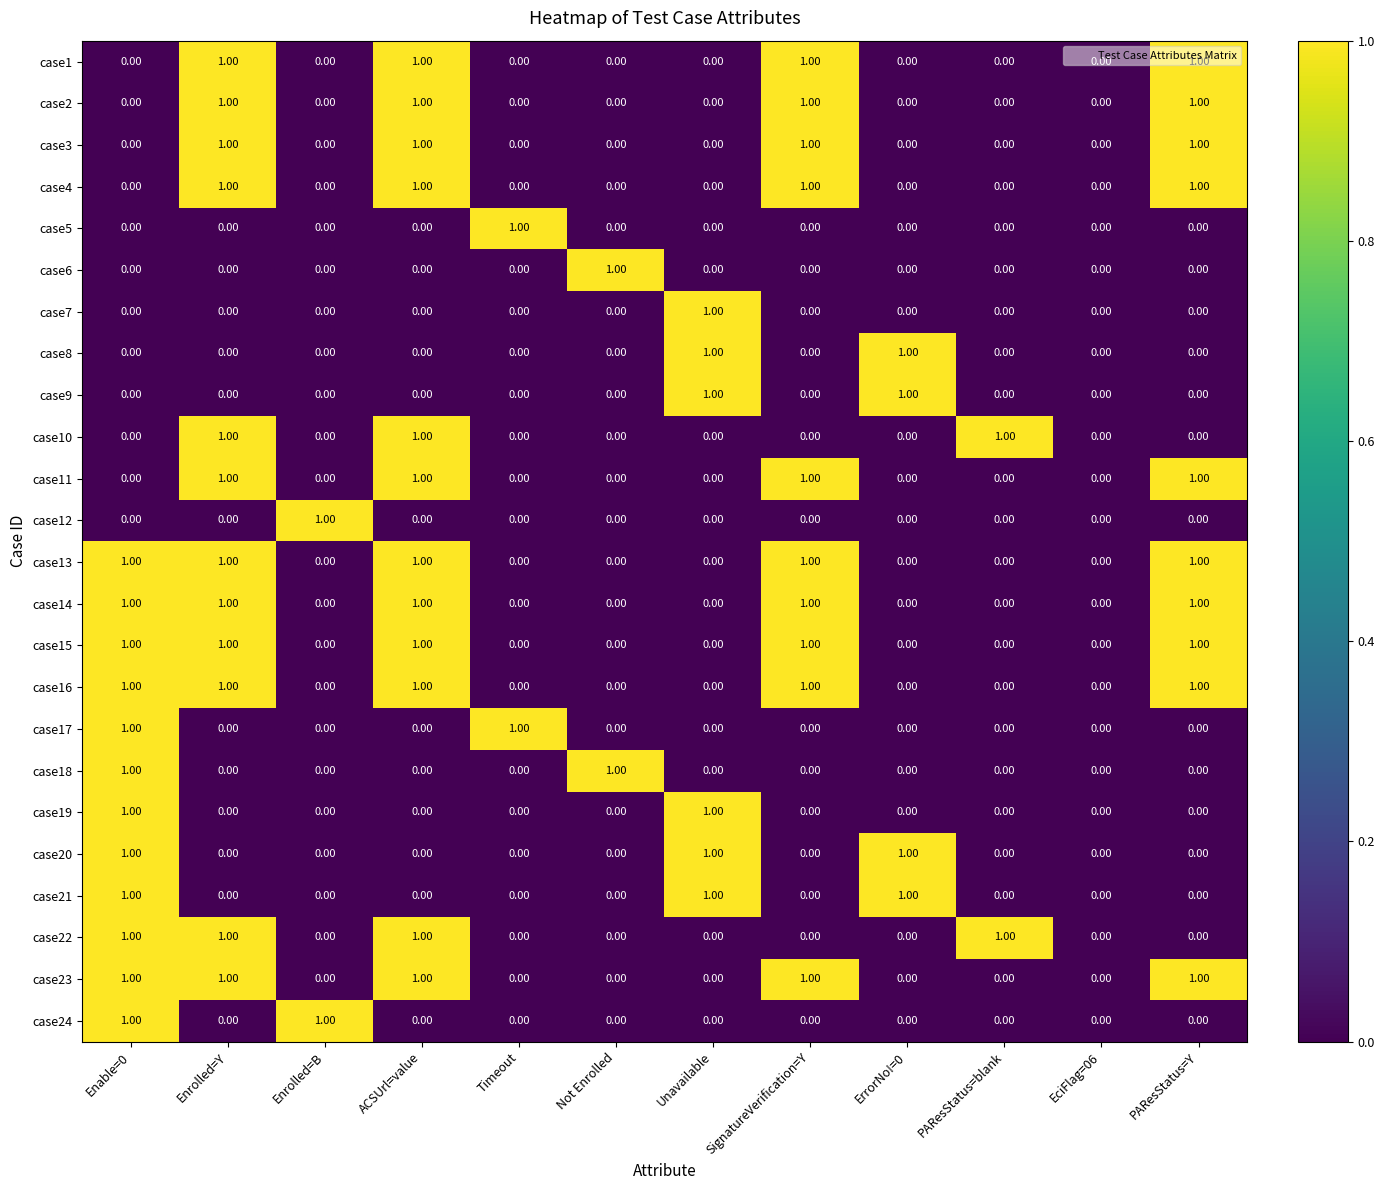

How many series are shown in this chart?

24